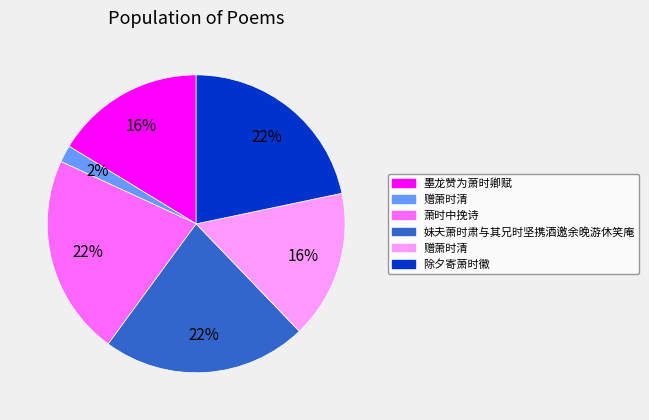

To the nearest percent, what is the average slice percentage?

17%